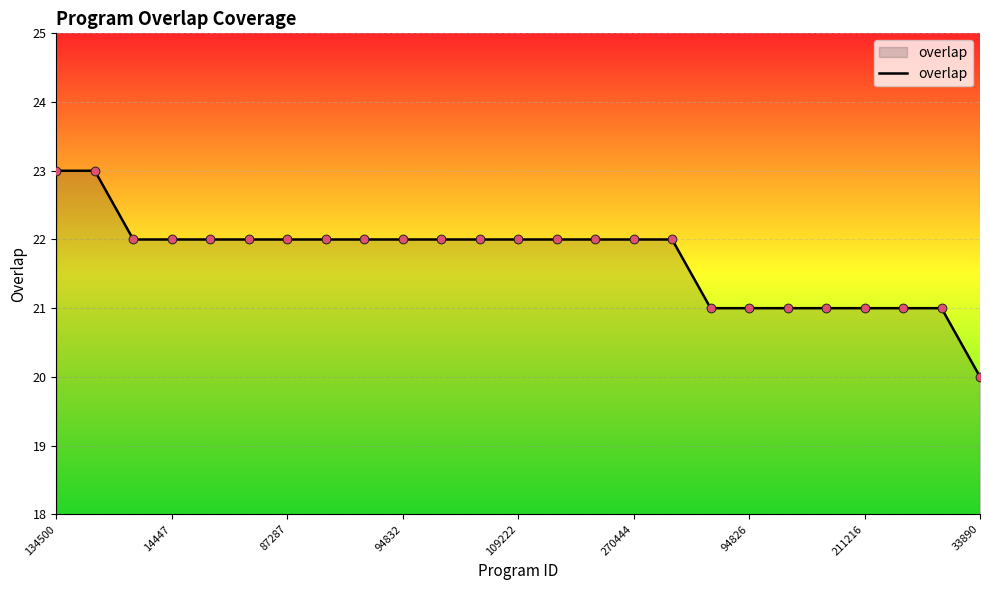

What is the smallest value displayed?

20